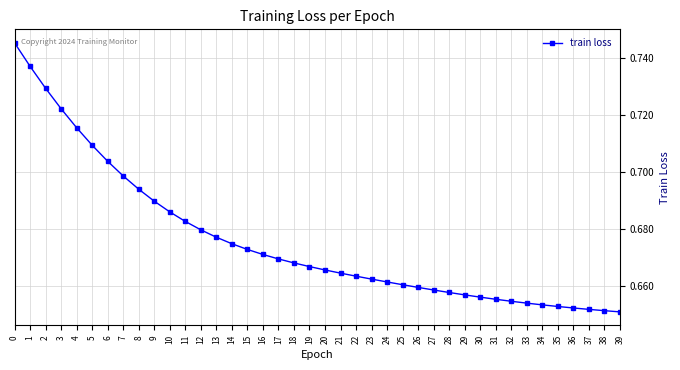

Count the values in the range 0 to 1.

40